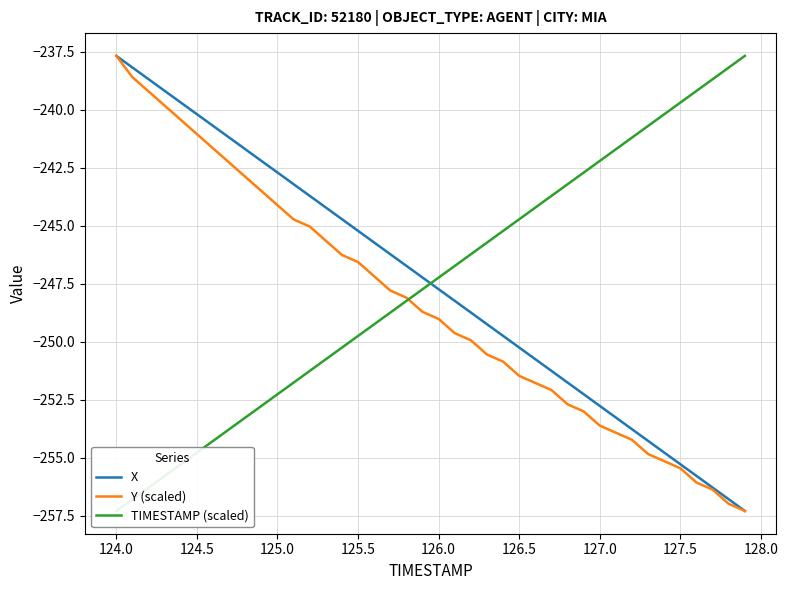

Is the value of Y (scaled) at 126.0 greater than the value of X at 124.5?

No